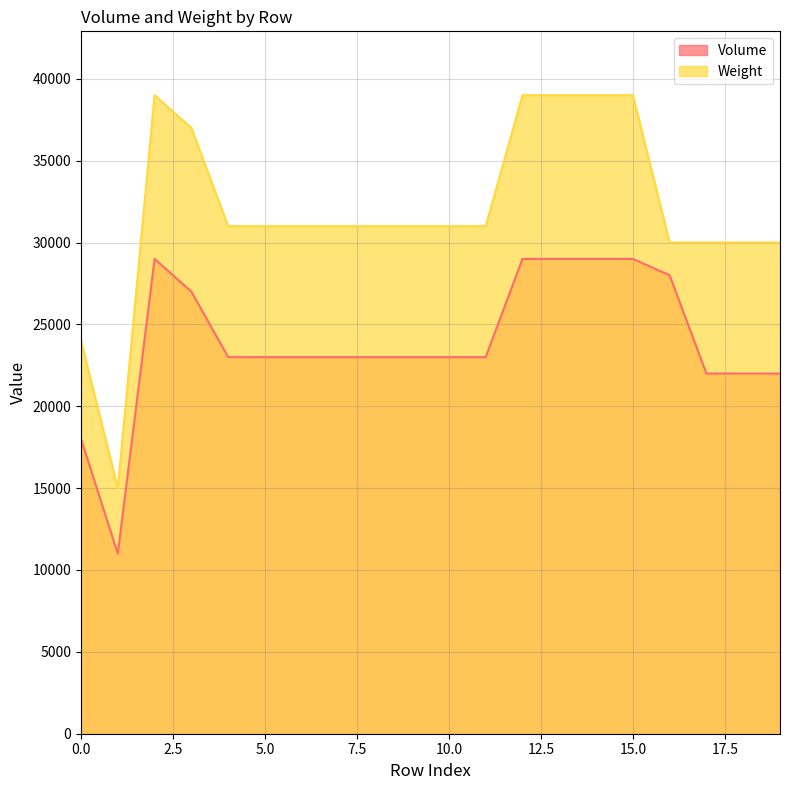

Does the chart display data point markers on the line(s)?

No